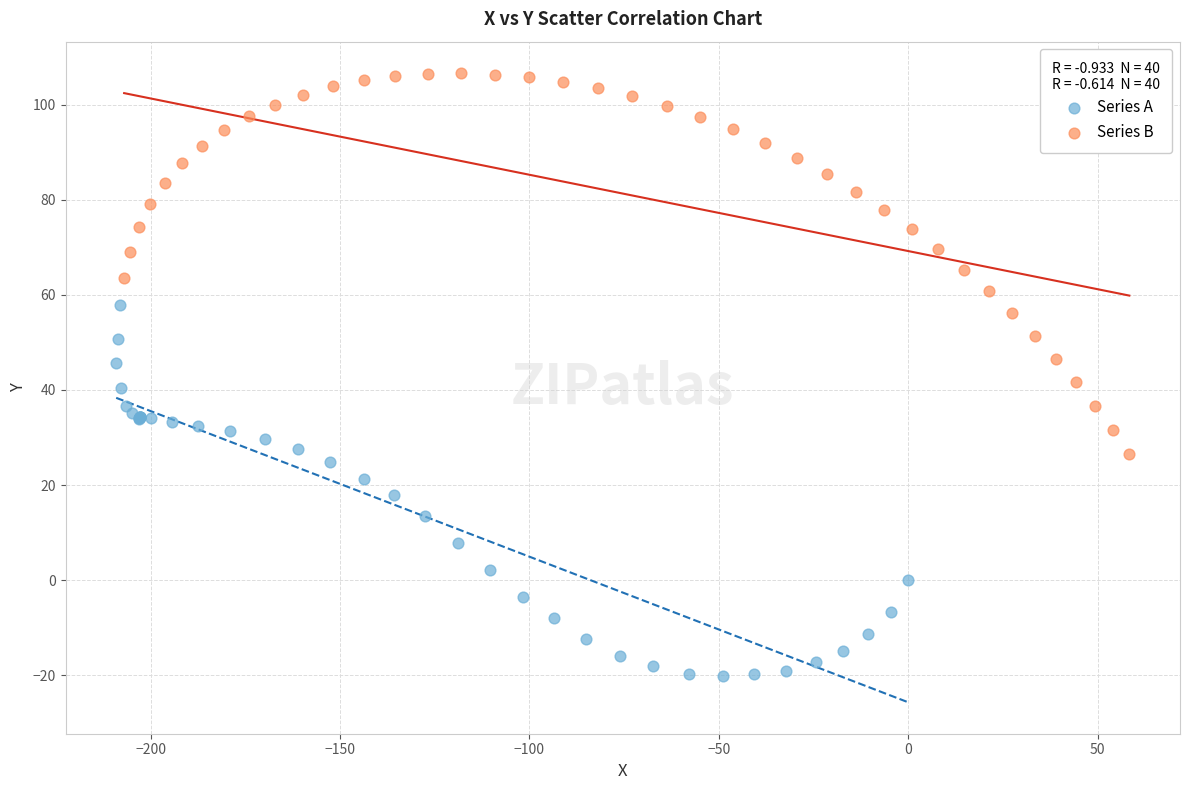

What are all the series names shown in the legend?

Series A, Series B